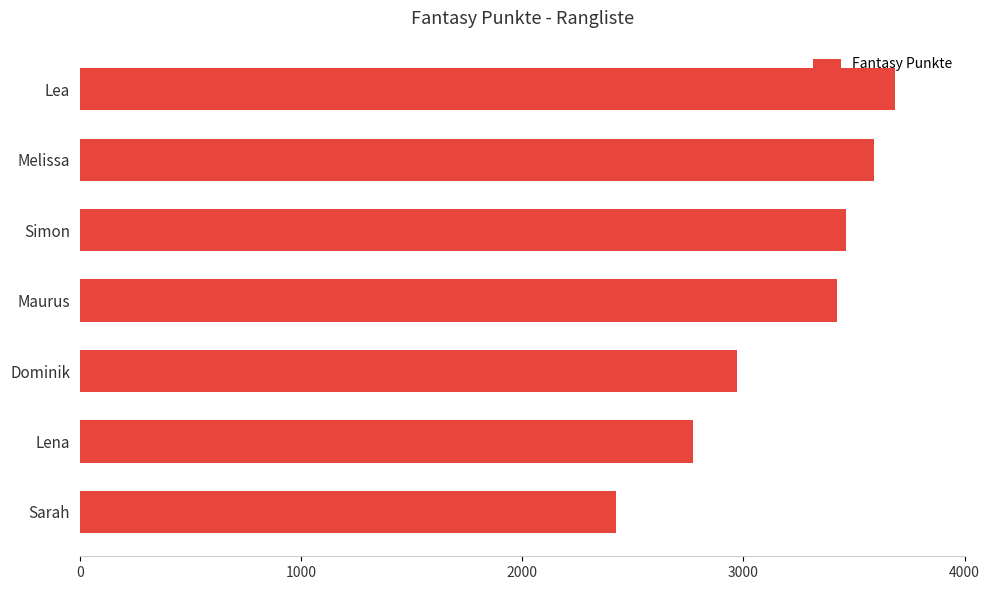

Where is the data nearest to the value 3055?

Dominik